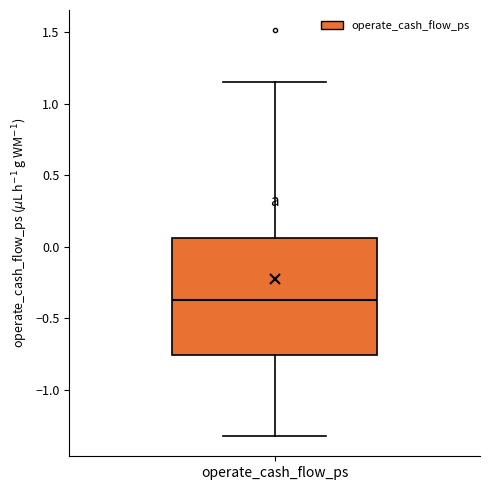

Read this box plot against the y-axis: the position of the median line, the range covered by the box, and the ends of both whiskers. The values are not printed on the chart, so give them approximately, as read against the axis.

median -0.35, box -0.75 to 0.05, whiskers -1.30 to 1.15